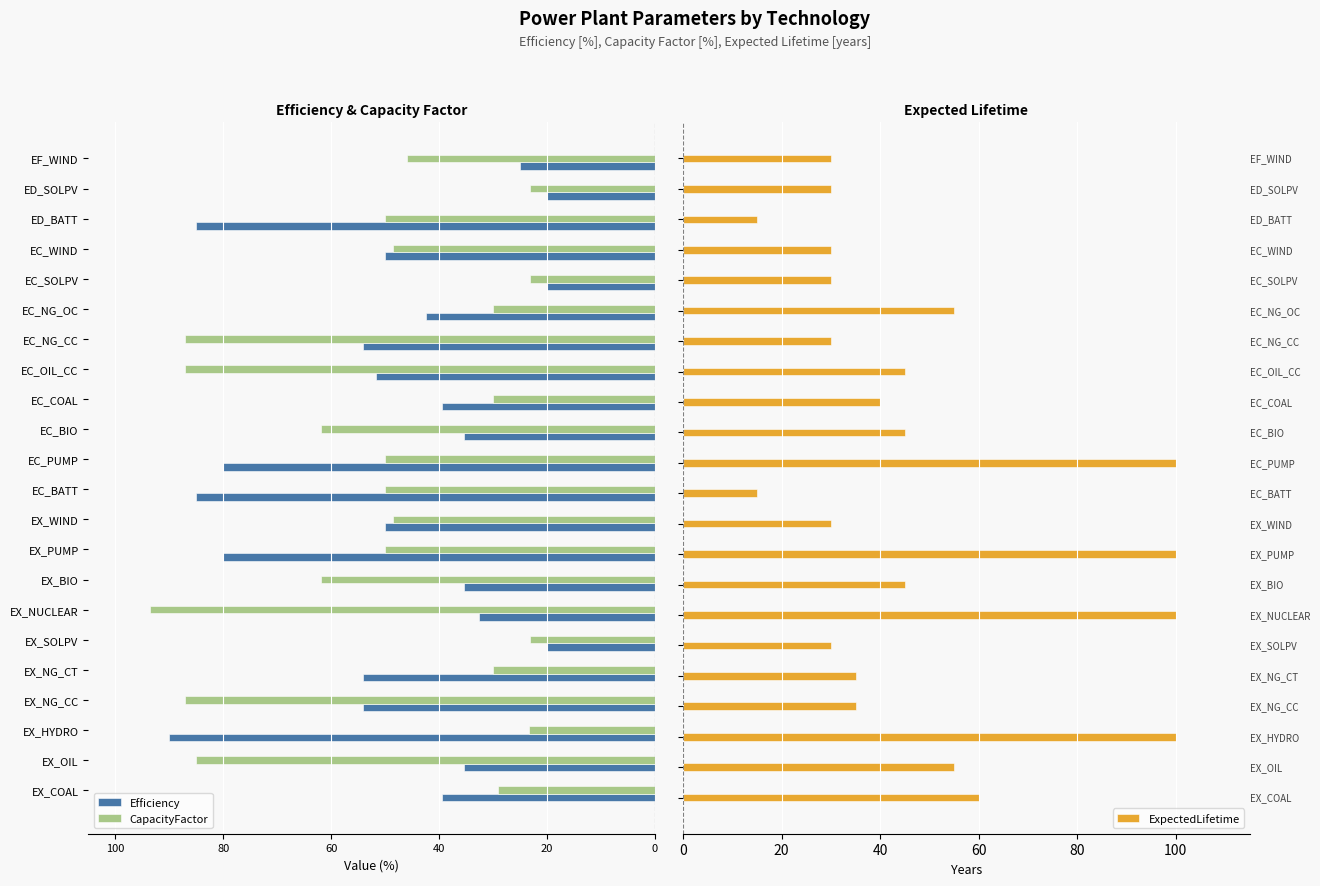

What are all the series names shown in the legend?

Efficiency, CapacityFactor, ExpectedLifetime